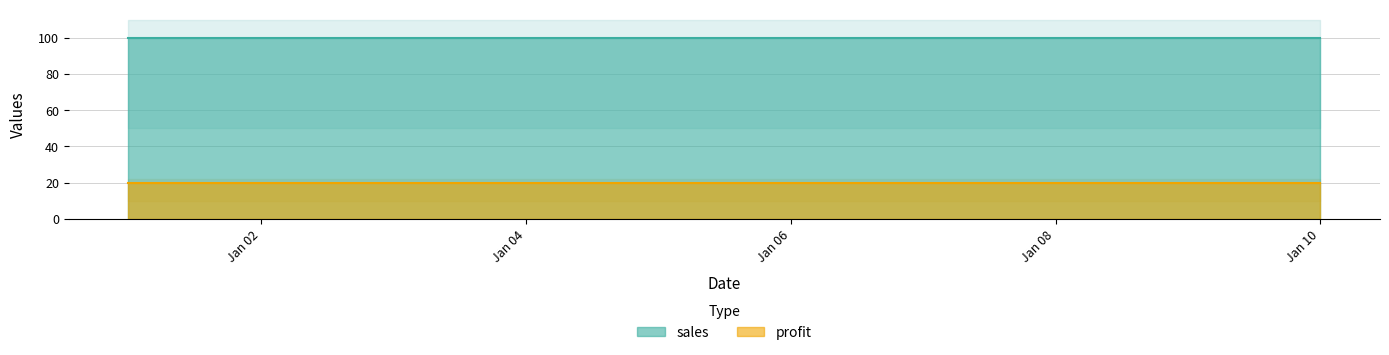

Is the value of profit at 2011-01-04 greater than the value of sales at 2011-01-02?

No